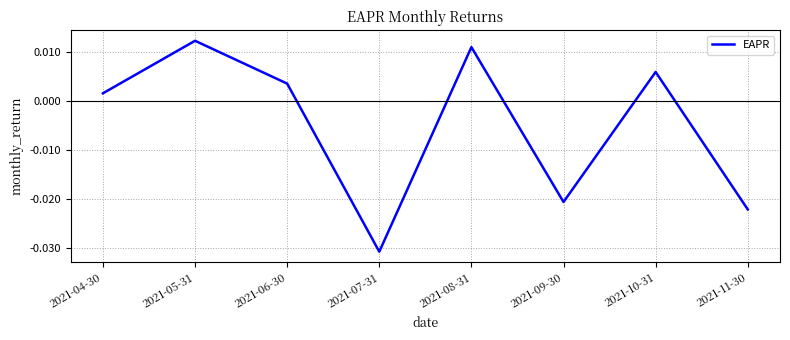

Rank the categories by value from highest to lowest.

2021-05-31, 2021-08-31, 2021-10-31, 2021-06-30, 2021-04-30, 2021-09-30, 2021-11-30, 2021-07-31